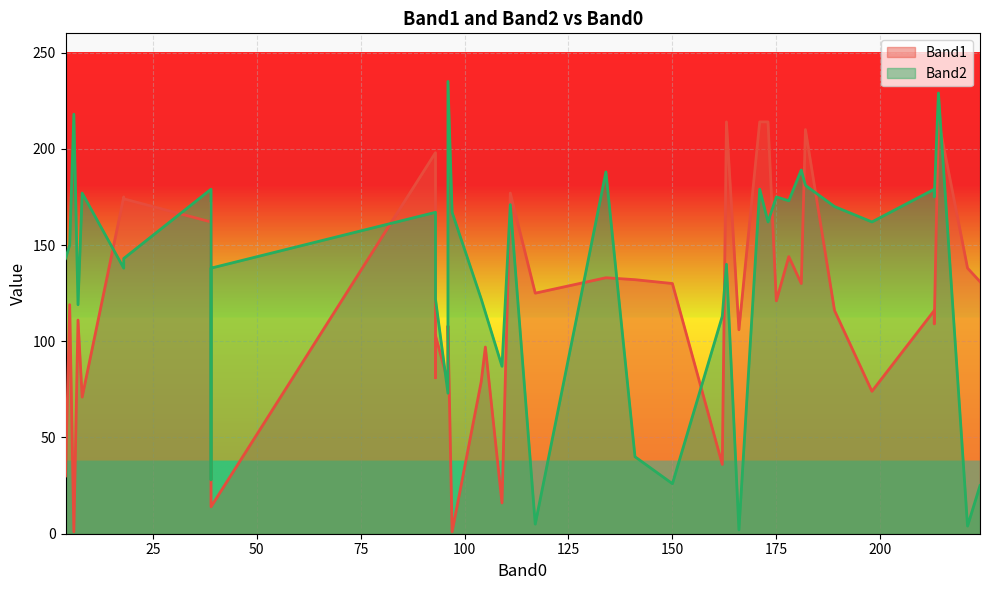

What is the minimum value shown in the chart?

1